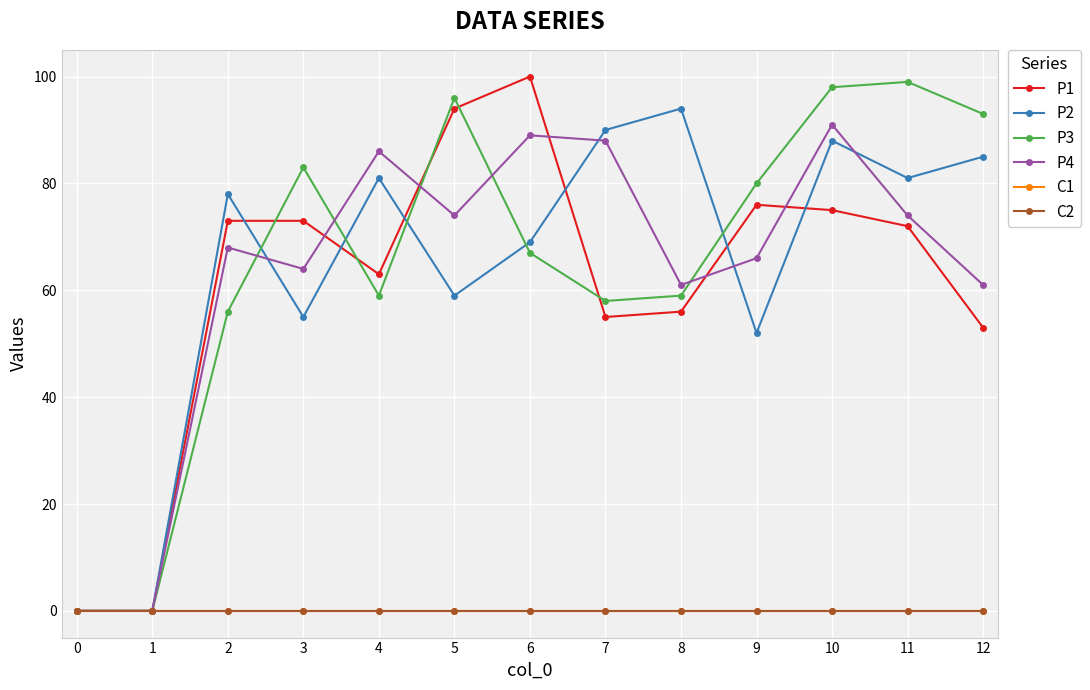

The value of P1 at 1 is 0. True or false?

True